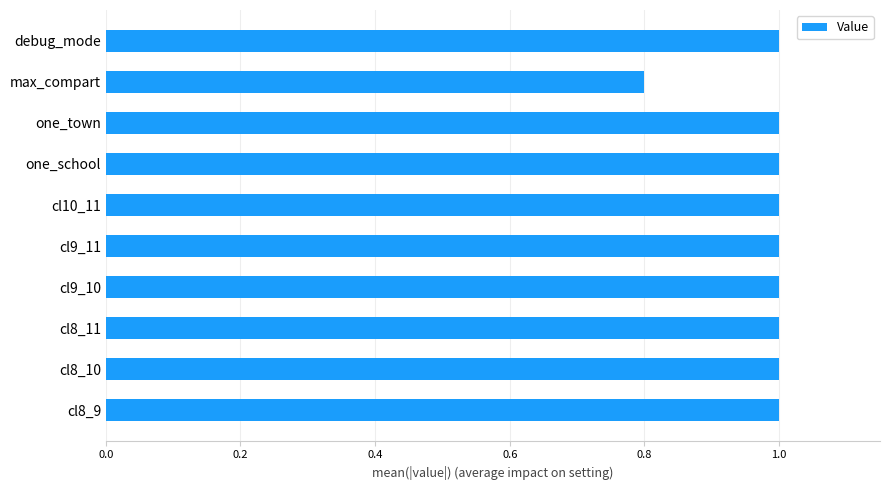

What is the average value?

1.0